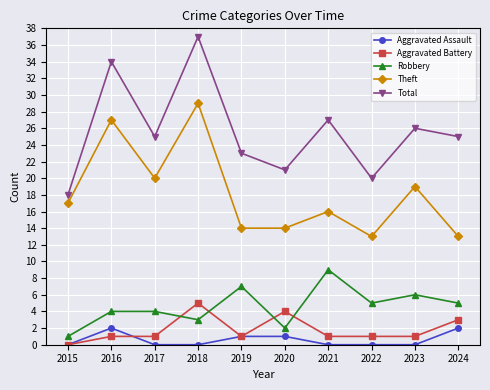

Rank the series by their maximum value, from highest to lowest.

Total, Theft, Robbery, Aggravated Battery, Aggravated Assault